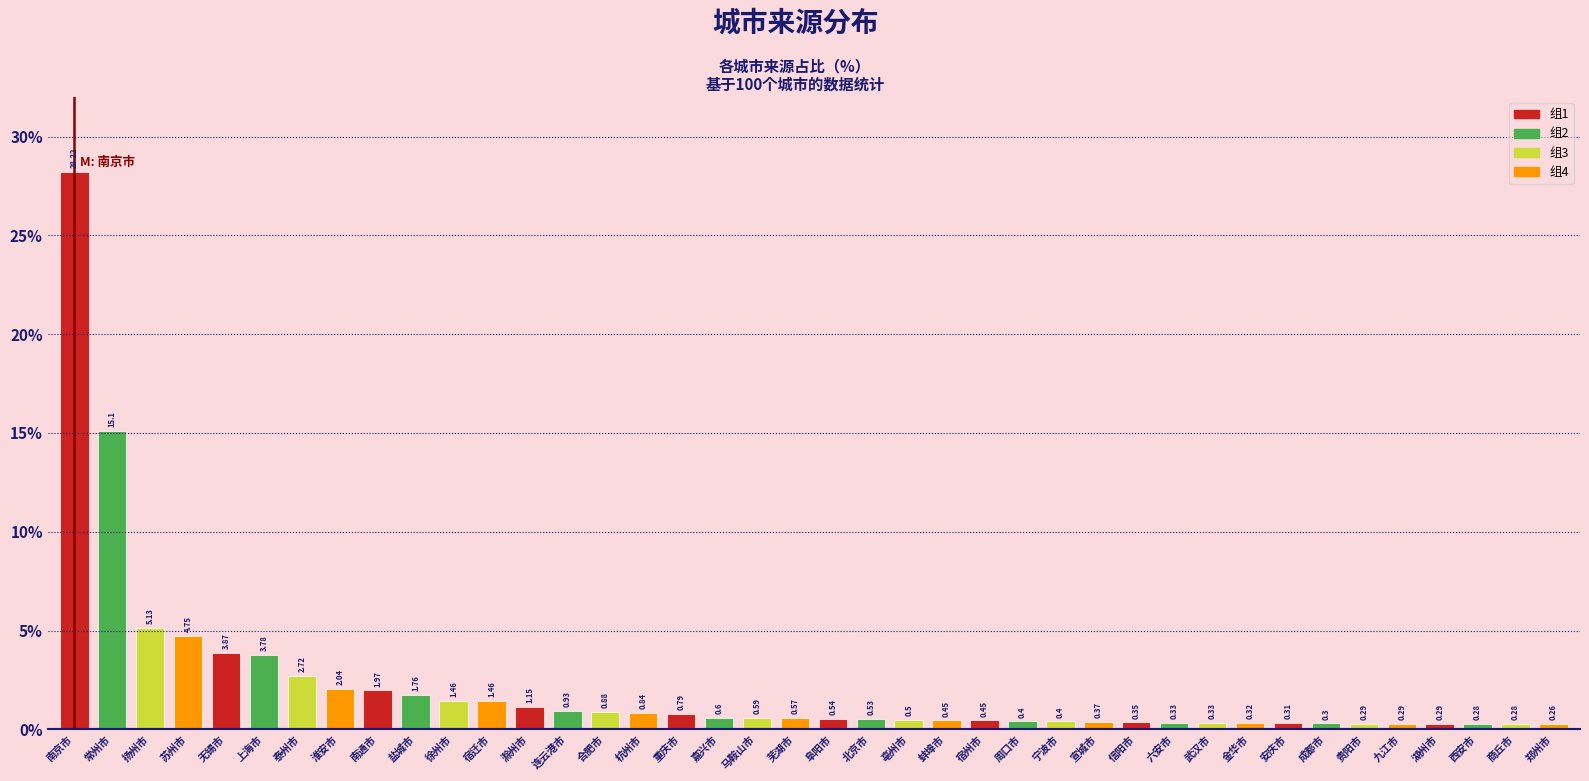

What is the difference between the maximum and minimum values?

28.0